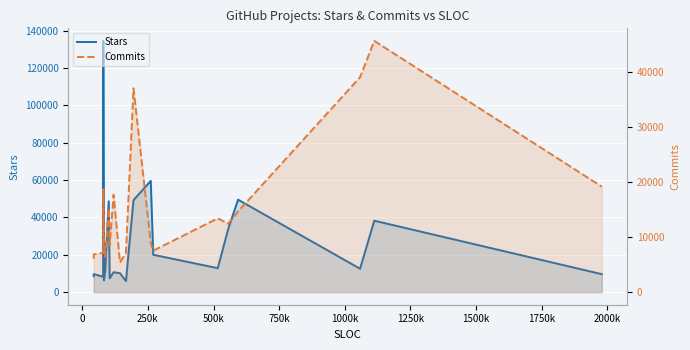

List the series in order of their peak value, highest first.

Stars, Commits